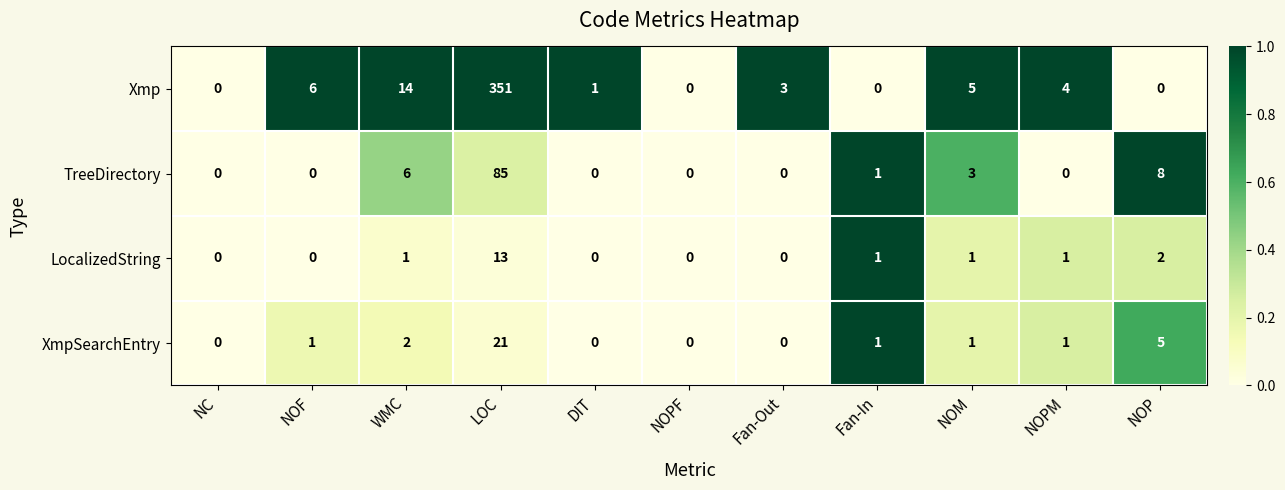

The XmpSearchEntry series shows 0 at NOM. True or false?

False